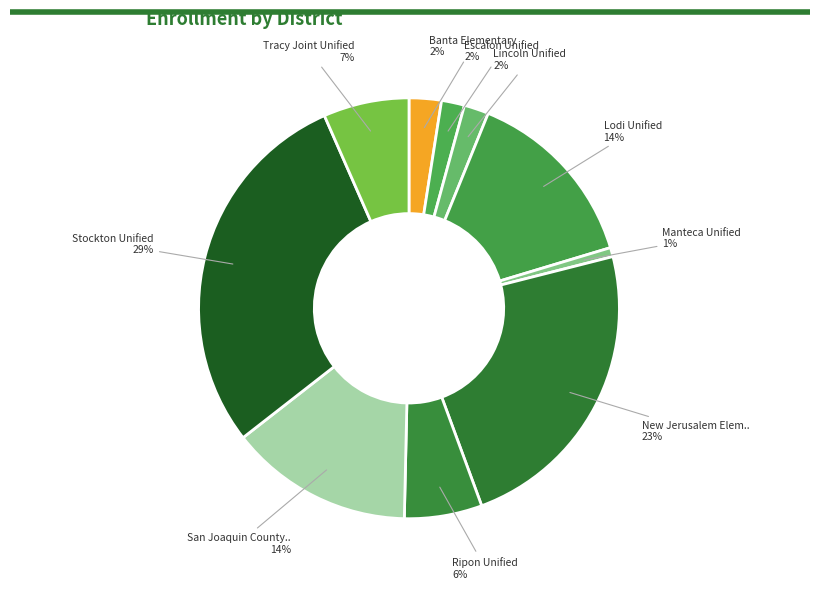

How many segments does this pie chart have?

10